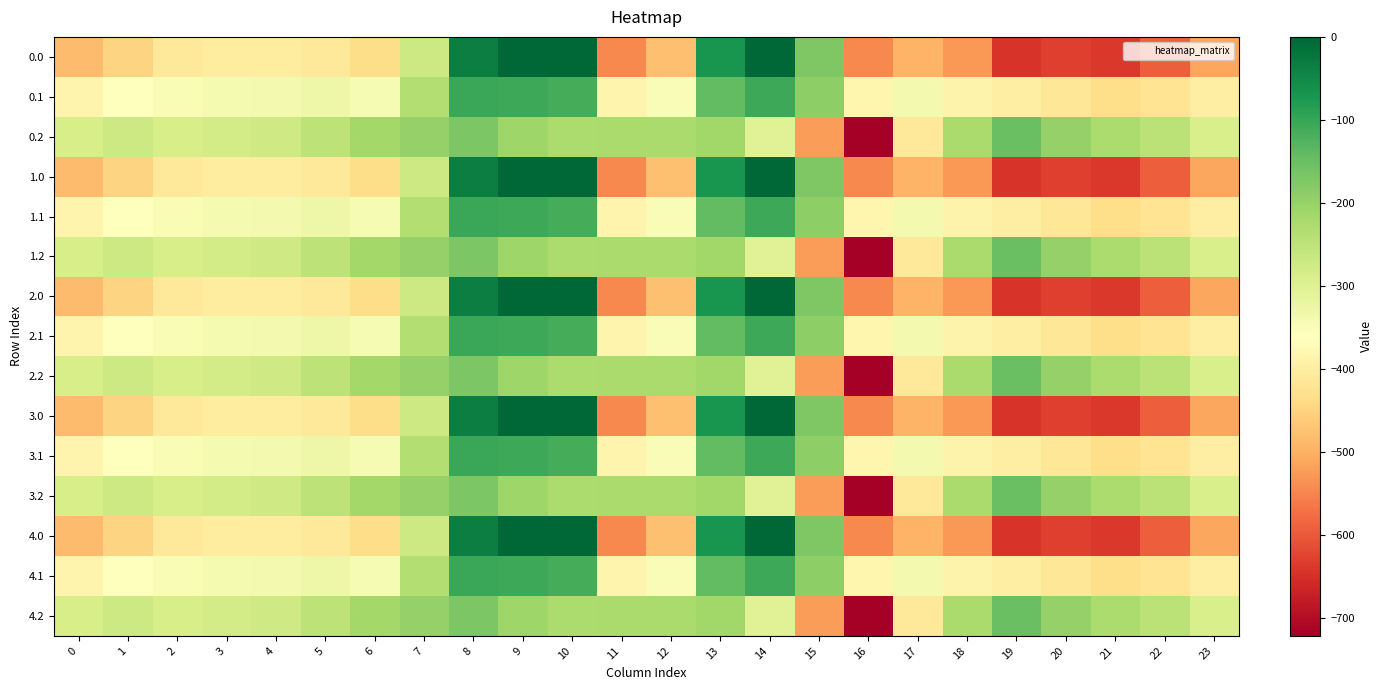

Rank the series at 6 from highest to lowest value.

0.2, 1.2, 2.2, 3.2, 4.2, 0.1, 1.1, 2.1, 3.1, 4.1, 0.0, 1.0, 2.0, 3.0, 4.0